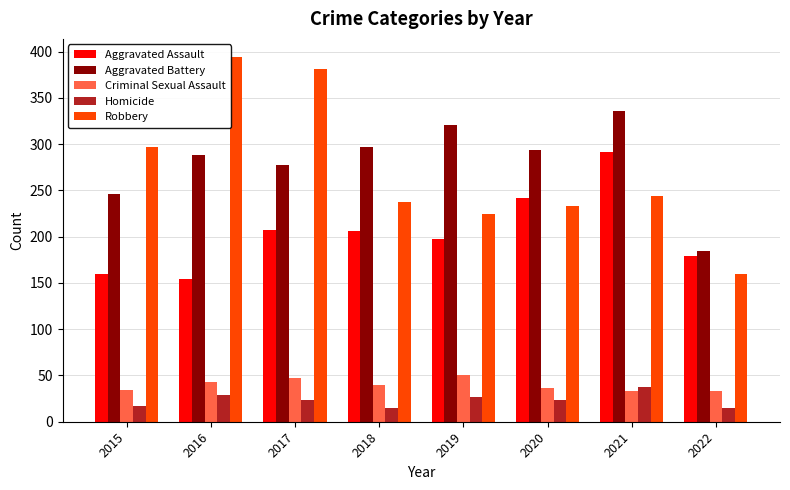

True or false: Aggravated Assault has a value of 160 at 2015.

True